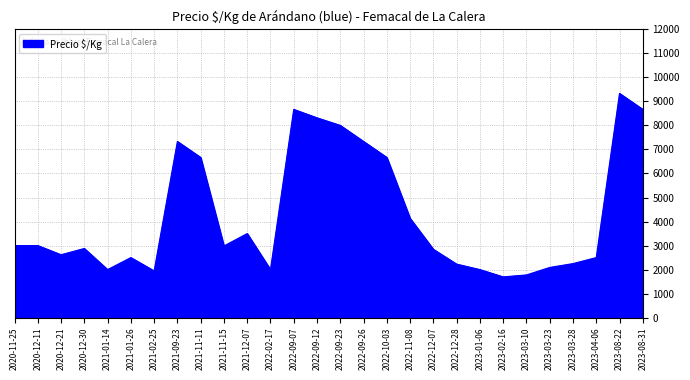

The chart shows a value of 4132 at 2022-11-08. True or false?

True